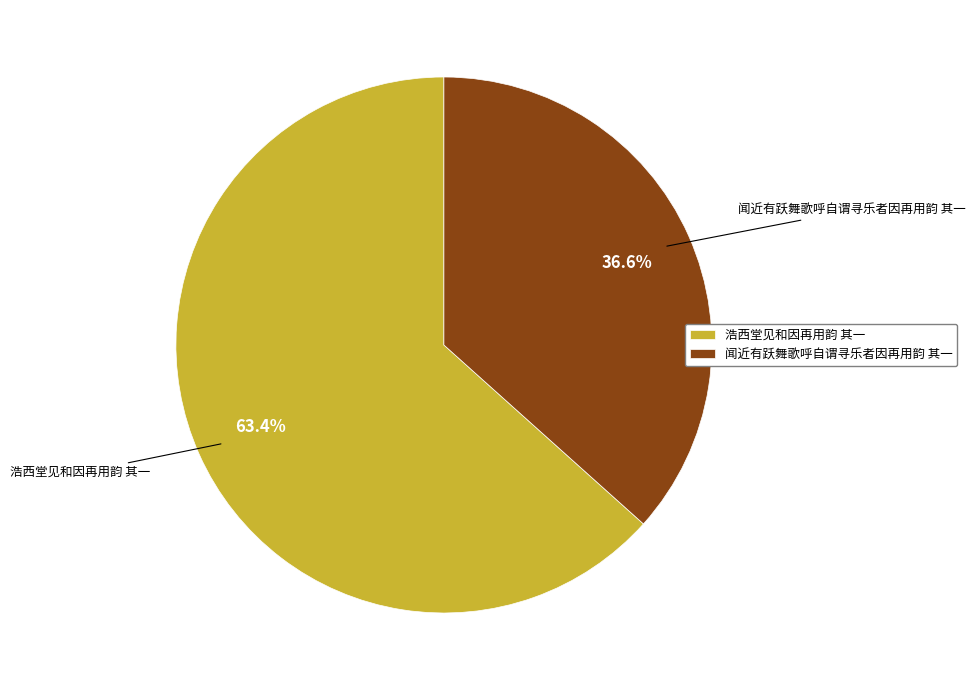

Approximately how many times larger is the value at 闻近有跃舞歌呼自谓寻乐者因再用韵 其一 compared to 浩西堂见和因再用韵 其一?

0.6